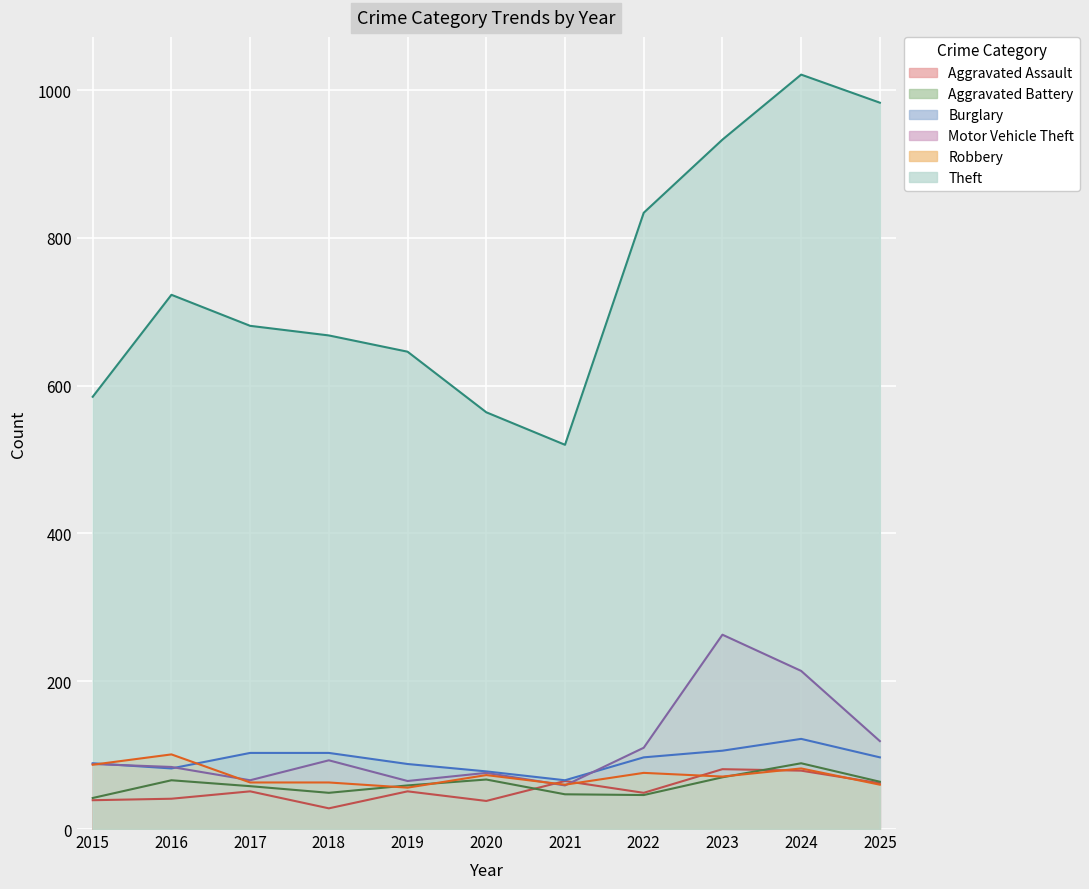

Reading right to left, list all the values displayed in this chart.

Aggravated Assault: 2025=62	2024=79	2023=81	2022=49	2021=65	2020=38	2019=51	2018=28	2017=51	2016=41	2015=39
Aggravated Battery: 2025=64	2024=89	2023=70	2022=46	2021=47	2020=67	2019=59	2018=49	2017=58	2016=66	2015=42
Burglary: 2025=97	2024=122	2023=106	2022=97	2021=66	2020=78	2019=88	2018=103	2017=103	2016=82	2015=89
Motor Vehicle Theft: 2025=119	2024=214	2023=263	2022=110	2021=59	2020=76	2019=65	2018=93	2017=66	2016=84	2015=88
Robbery: 2025=60	2024=82	2023=71	2022=76	2021=60	2020=73	2019=56	2018=63	2017=63	2016=101	2015=87
Theft: 2025=983	2024=1021	2023=933	2022=834	2021=520	2020=564	2019=646	2018=668	2017=681	2016=723	2015=585